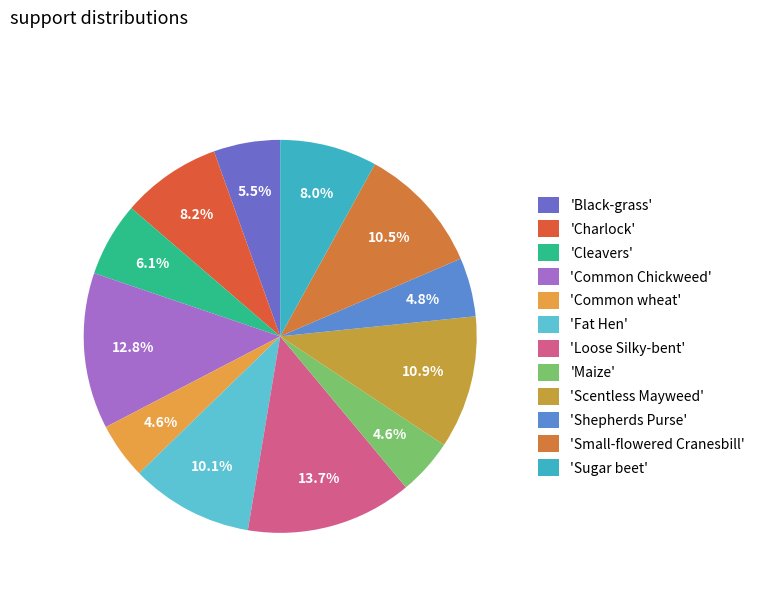

How many slices are in this pie chart?

12